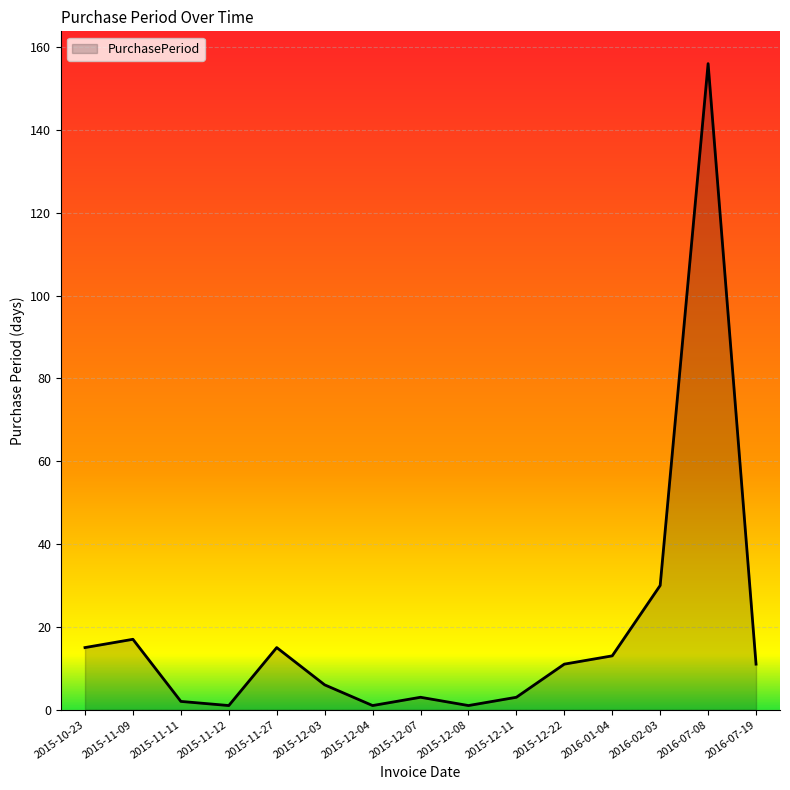

At which category does the chart reach its peak across all series?

2016-07-08